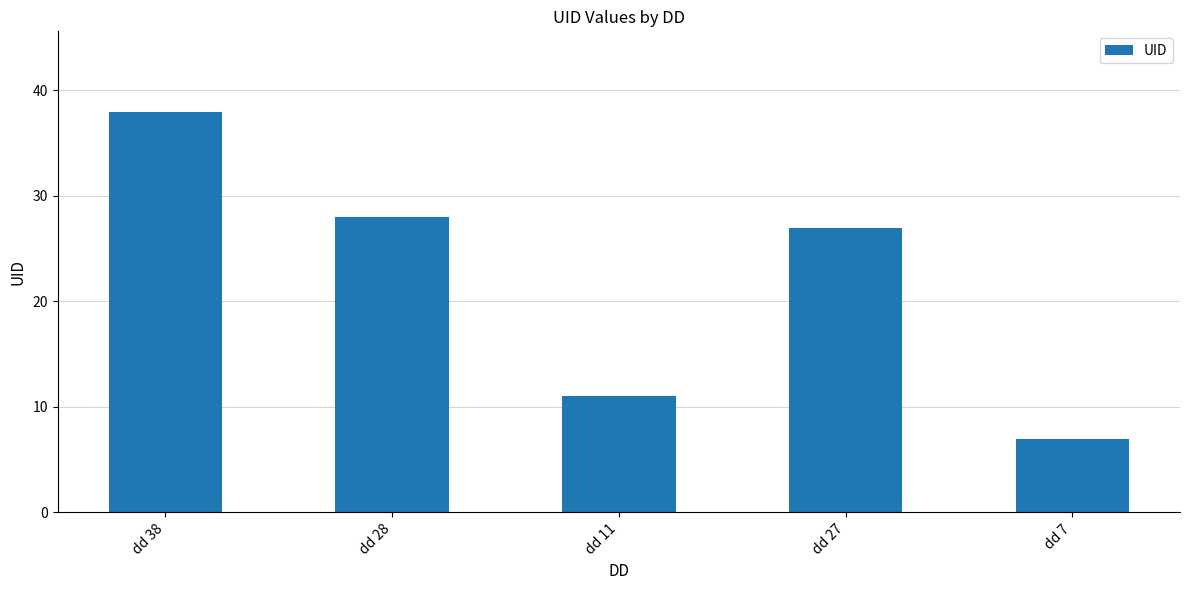

Where is the data nearest to the value 22?

dd 27